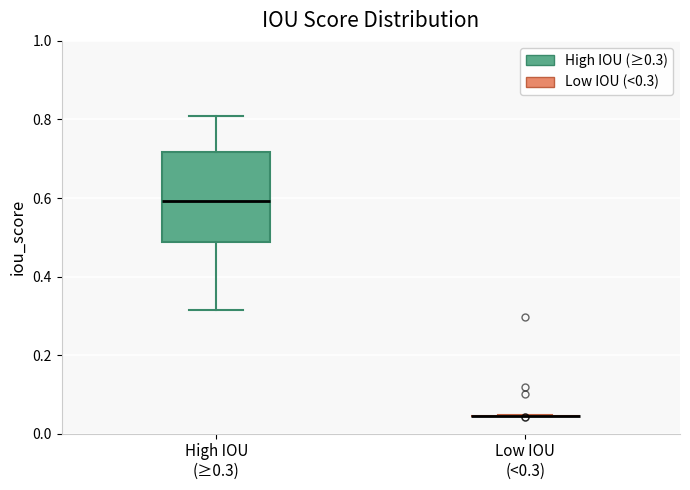

Reading left to right, transcribe this box plot: for each box, give where its median line is, the range the box spans, and where its two whiskers end, as read against the y-axis. The values are not printed on the chart, so give them approximately, as read against the axis.

High IOU (≥0.3): median 0.60, box 0.48 to 0.72, whiskers 0.32 to 0.80
Low IOU (<0.3): box collapsed to a line at 0.04, whiskers 0.04 to 0.04